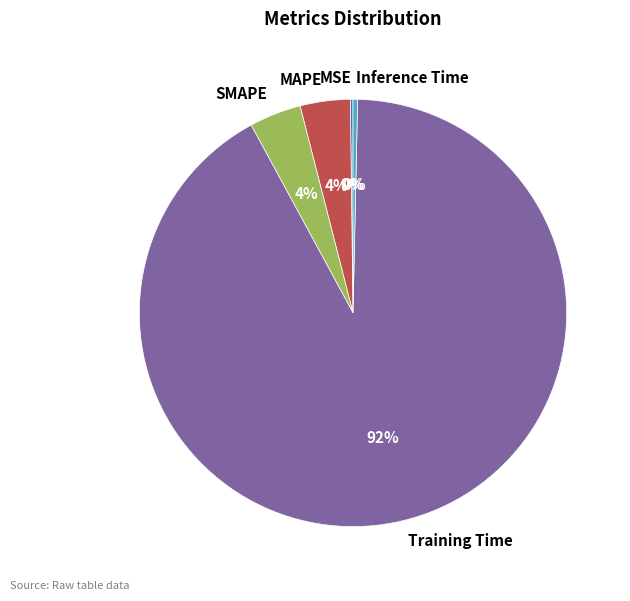

Between SMAPE and Inference Time, which is larger?

SMAPE